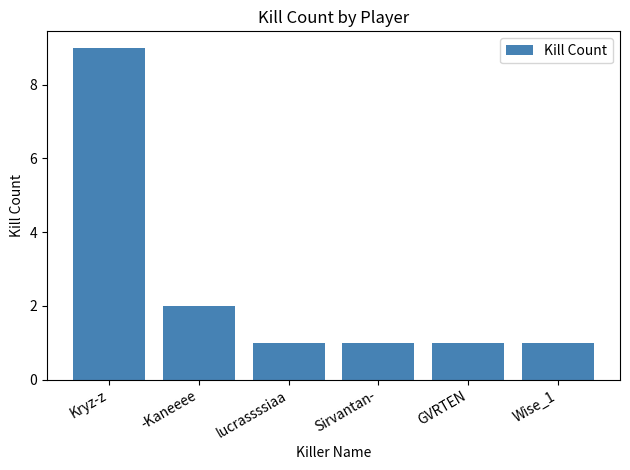

How many values are between 1 and 2?

5